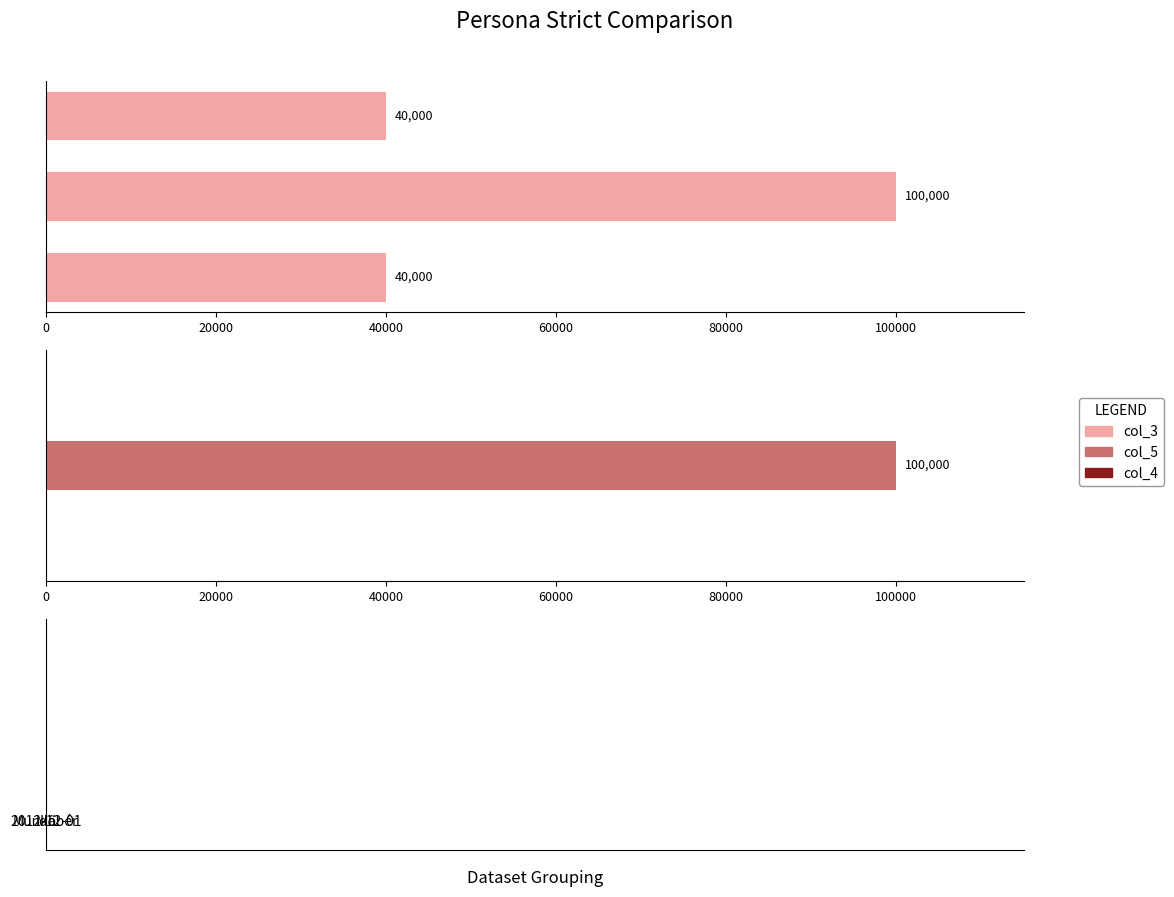

True or false: col_5 has a value of 30180.0 at 40000.

False